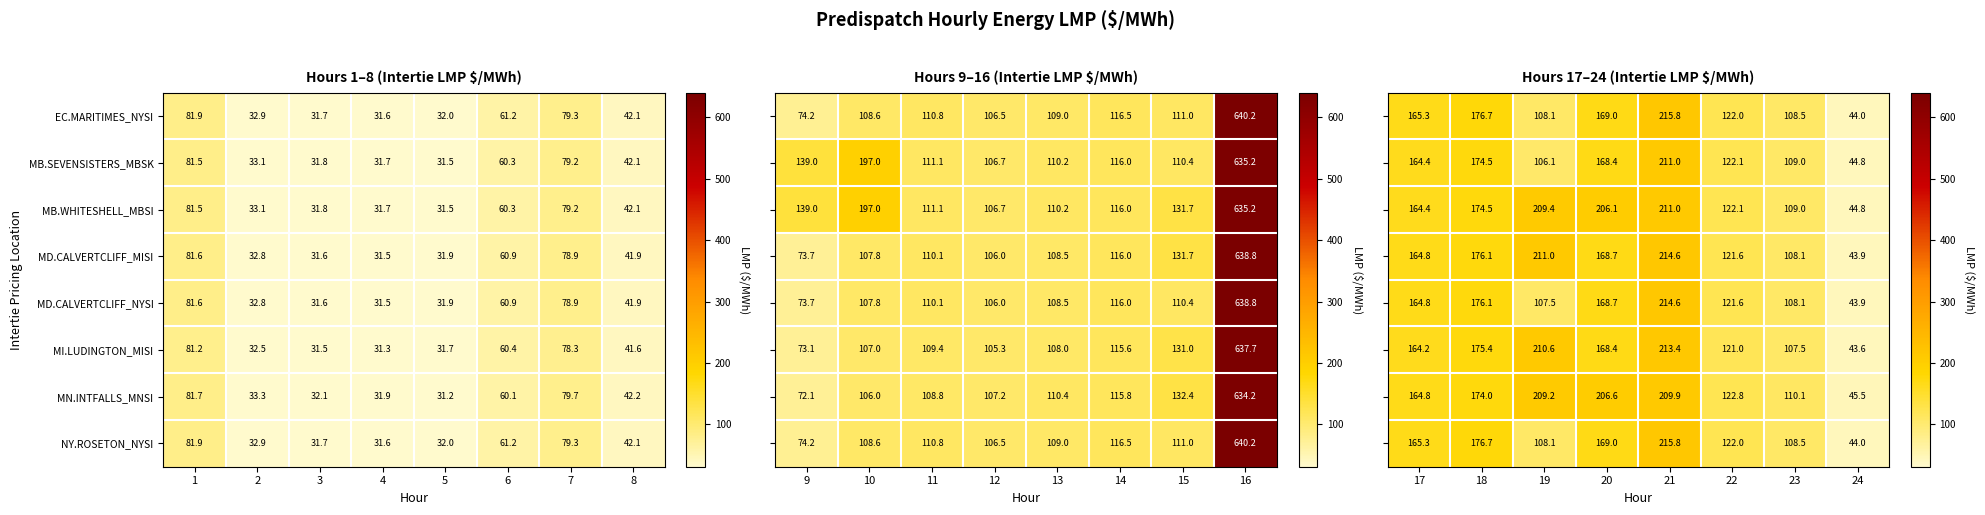

How many categories are shown in the chart?

8